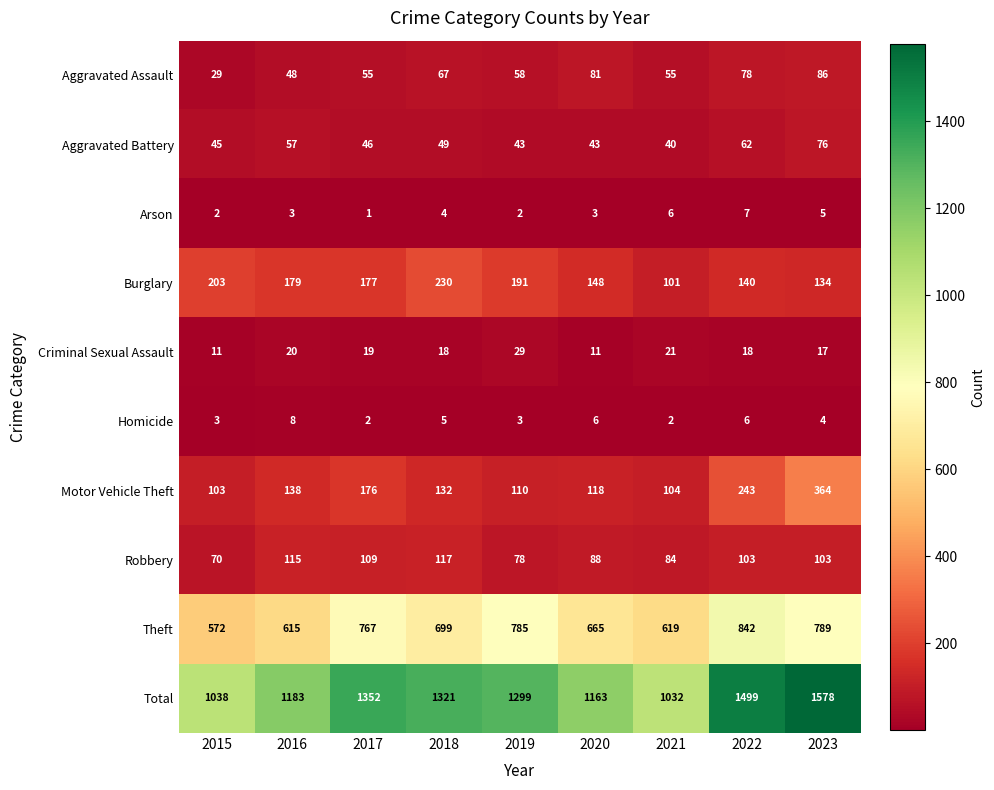

Which label corresponds to the largest value in the chart?

2023